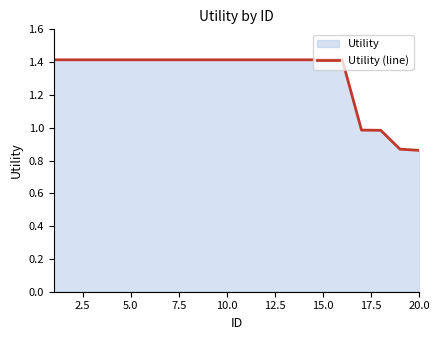

What is the greatest value displayed?

1.4